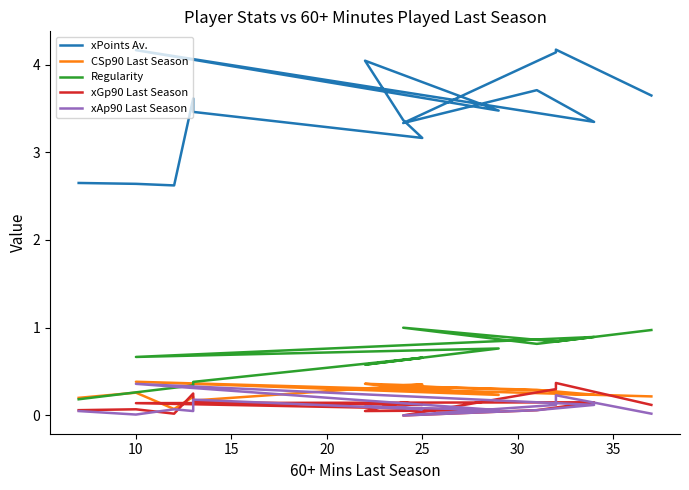

Reading right to left, what are all the values shown in this chart?

xPoints Av.: 2.6	2.6	2.6	3.6	3.5	3.2	3.4	4.0	3.5	4.2	3.3	3.7	3.3	4.1	4.2	3.6
CSp90 Last Season: 0.2	0.3	0.1	0.2	0.2	0.4	0.3	0.4	0.2	0.4	0.2	0.3	0.3	0.3	0.2	0.2
Regularity: 0.2	0.3	0.3	0.3	0.4	0.7	0.6	0.6	0.8	0.7	0.9	0.8	1.0	0.8	0.8	1.0
xGp90 Last Season: 0.1	0.1	0.0	0.2	0.1	0.1	0.1	0.1	0.1	0.1	0.1	0.1	0.0	0.3	0.4	0.1
xAp90 Last Season: 0.1	0.0	0.1	0.1	0.2	0.1	0.1	0.1	0.1	0.4	0.1	0.1	0.0	0.1	0.2	0.0